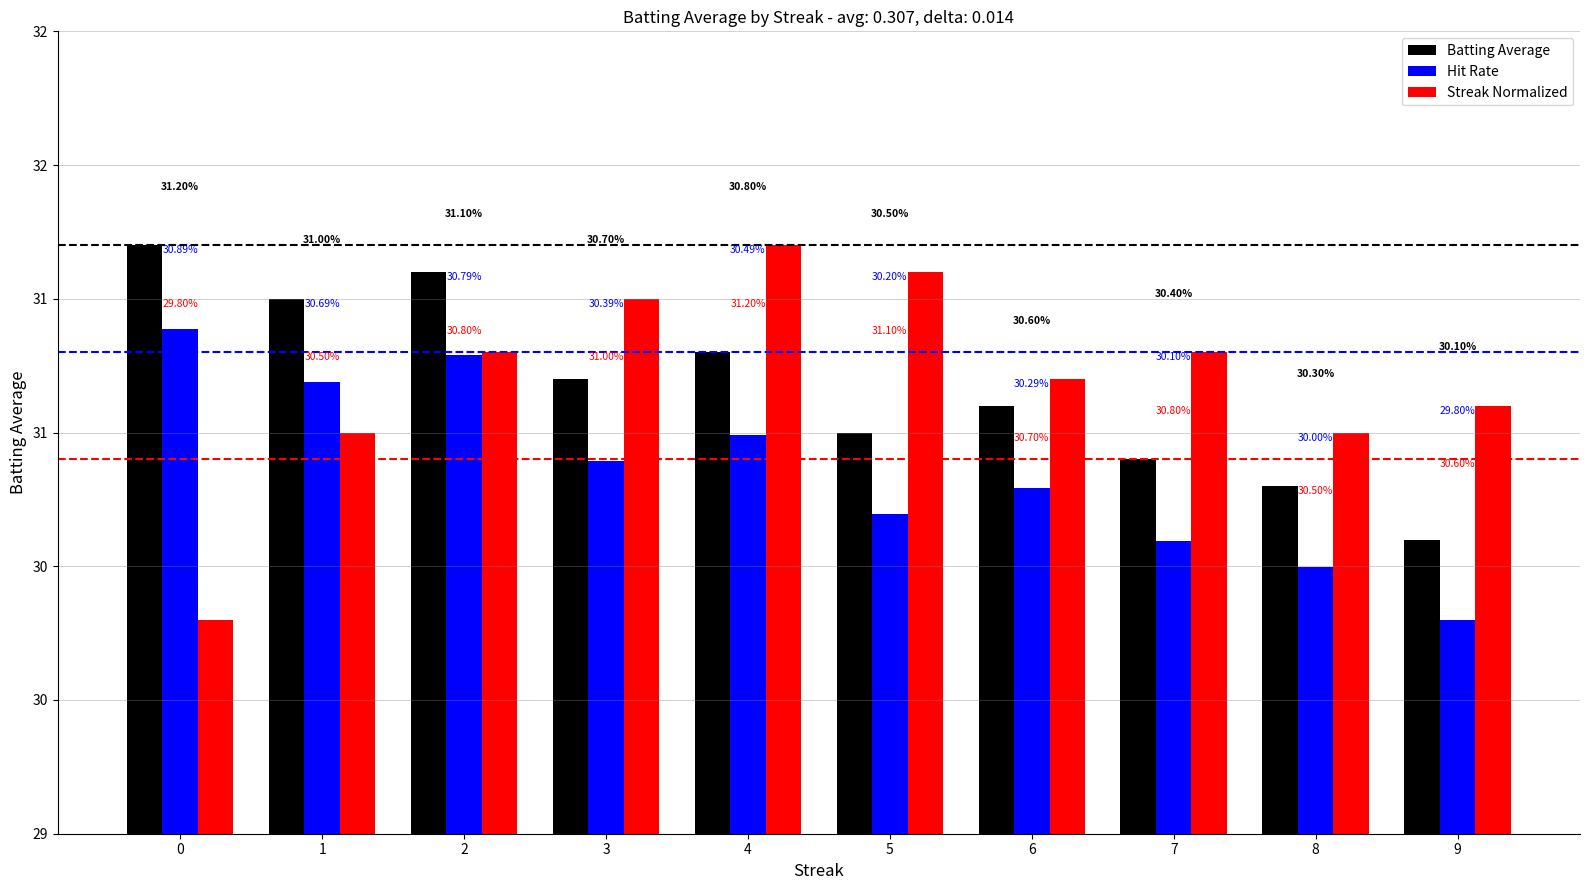

Which category has the lowest value across all series?

9